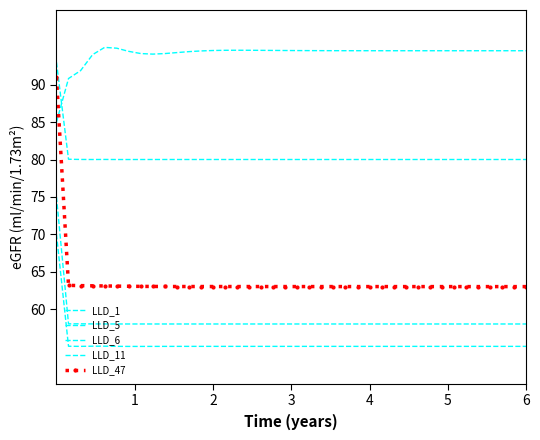

How many lines are shown in the chart?

5